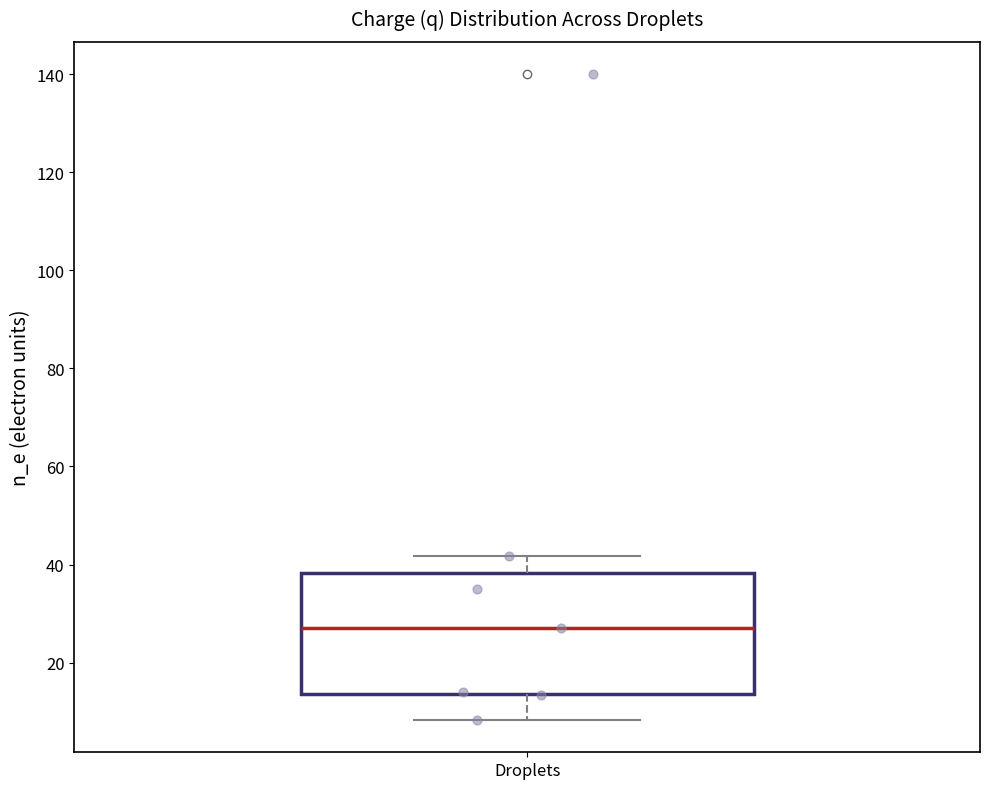

Transcribe this box plot: give where the median line is, the range the box spans, and where the two whiskers end, as read against the y-axis. The values are not printed on the chart, so give them approximately, as read against the axis.

median 28, box 14 to 38, whiskers 8 to 42